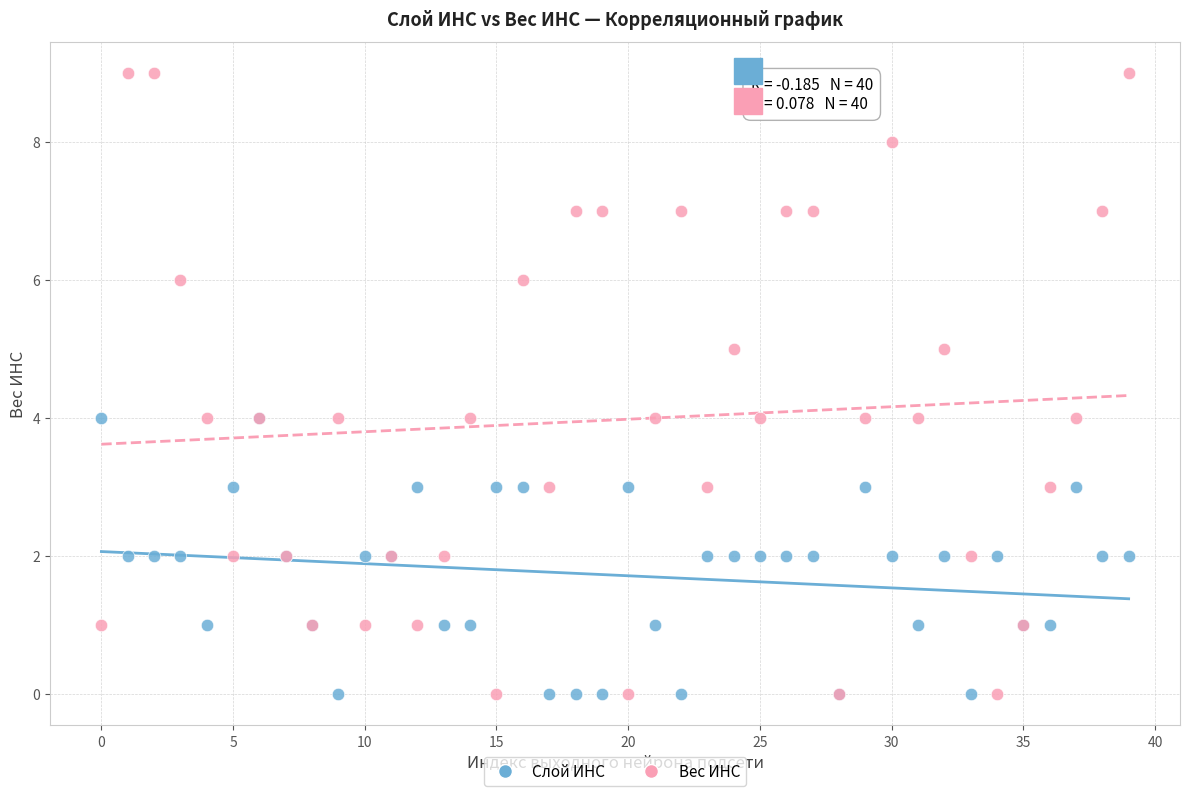

Which series contains the highest Y value?

Вес ИНС